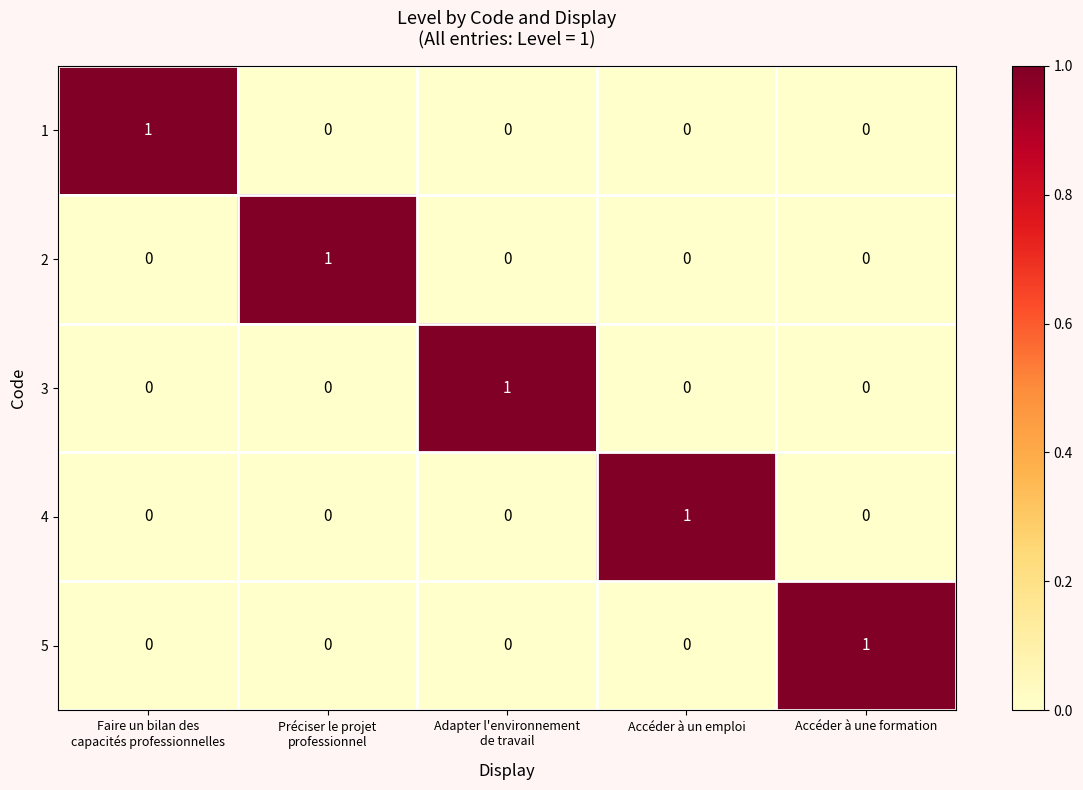

Count the 4 values in the range 0 to 1.

5